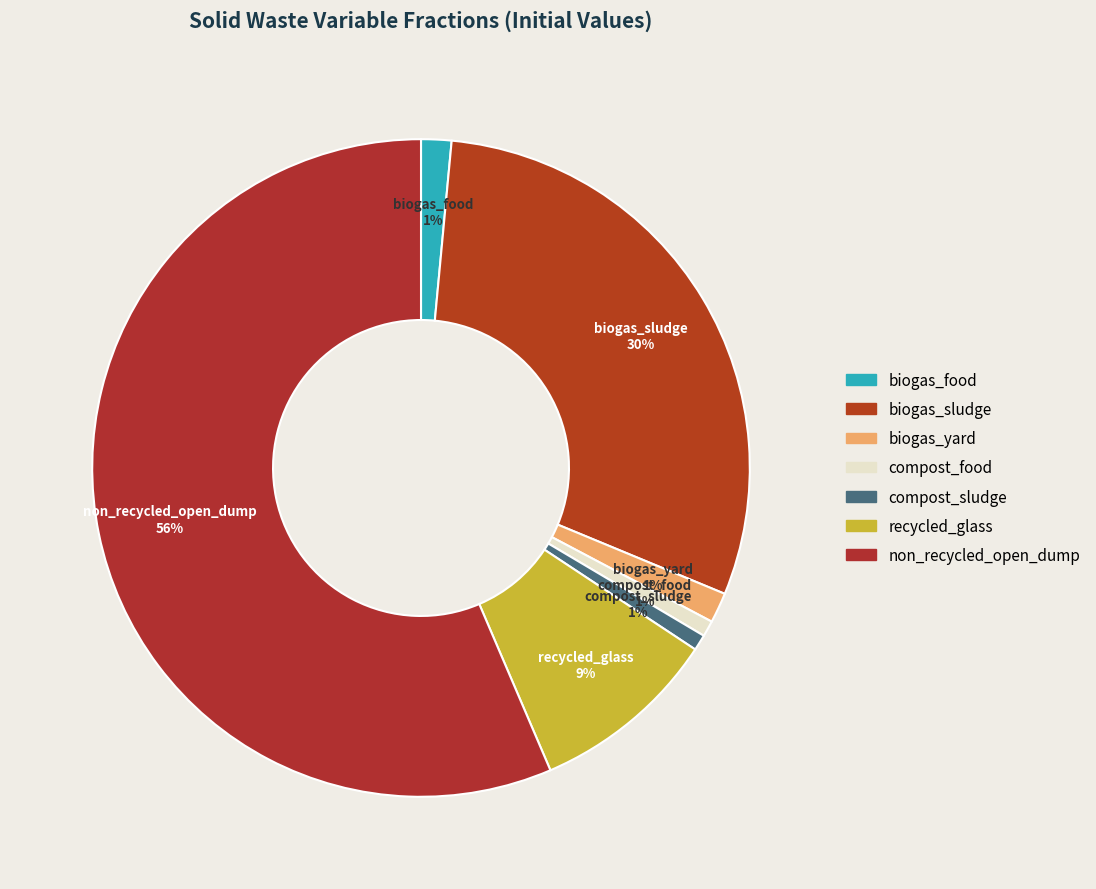

Which slice is the largest?

non_recycled_open_dump